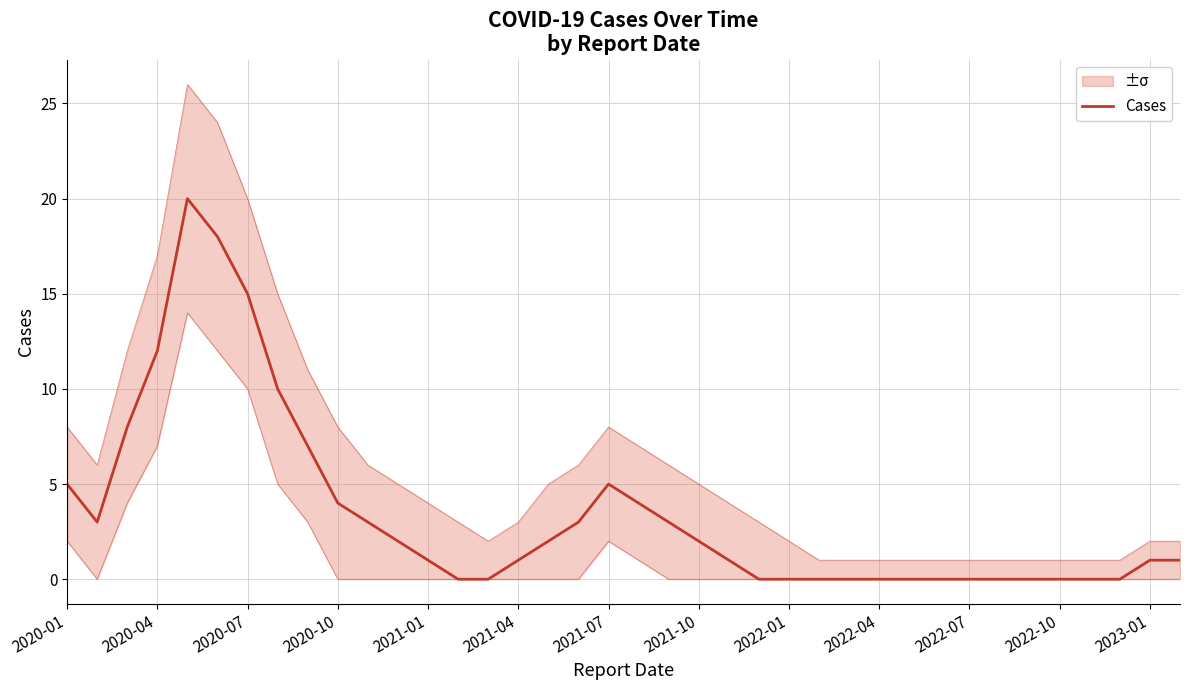

The chart shows a value of 2 at 2020-04. True or false?

False